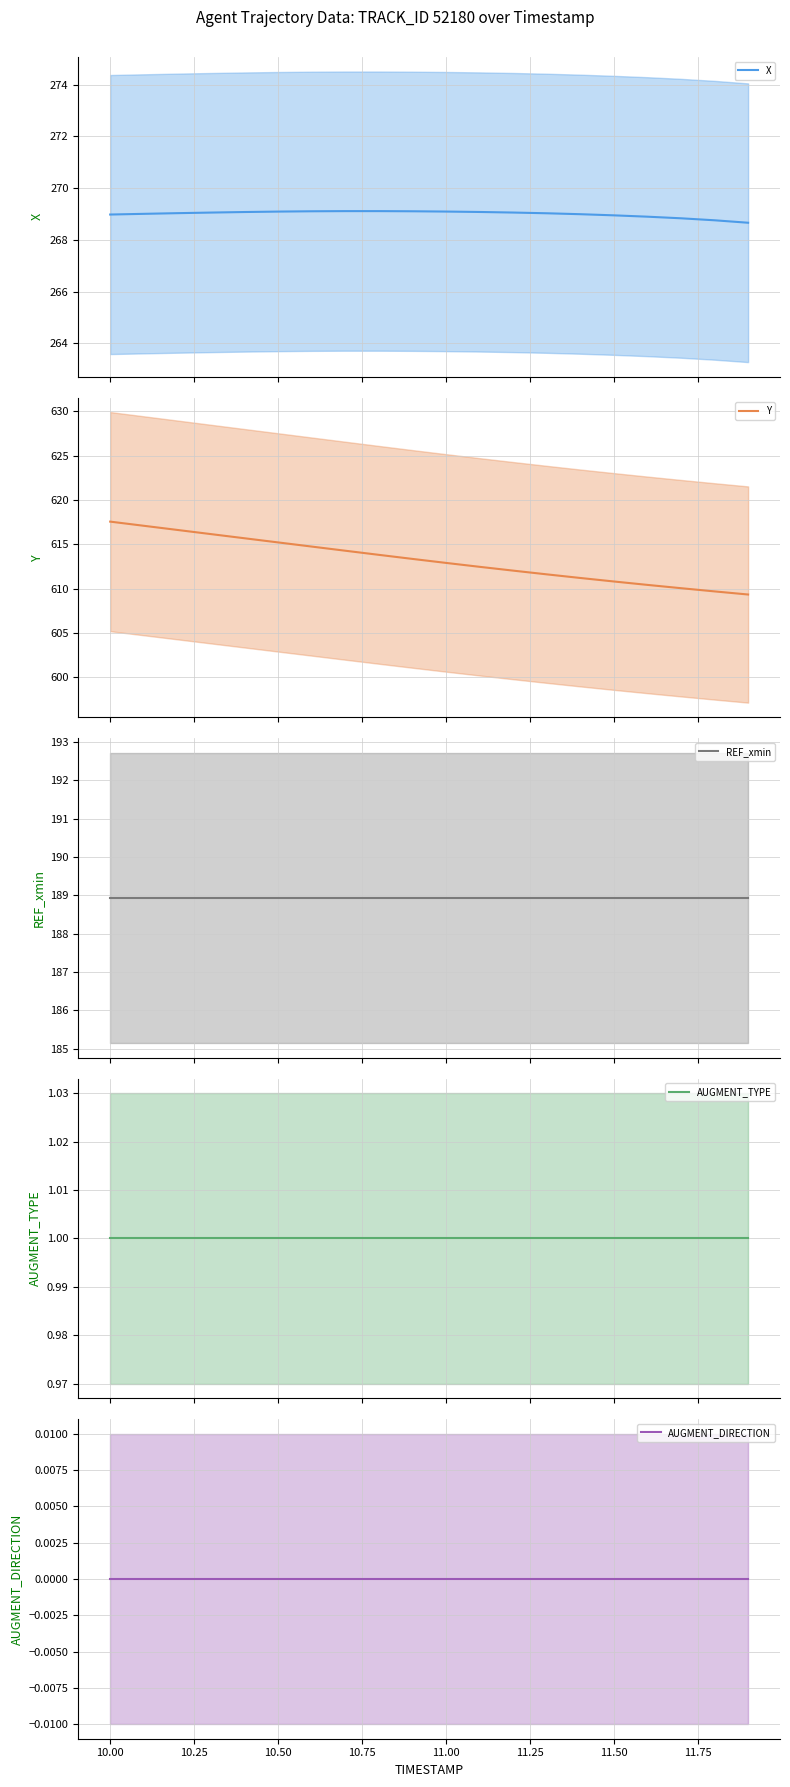

What is the sum of all X values?

5380.1